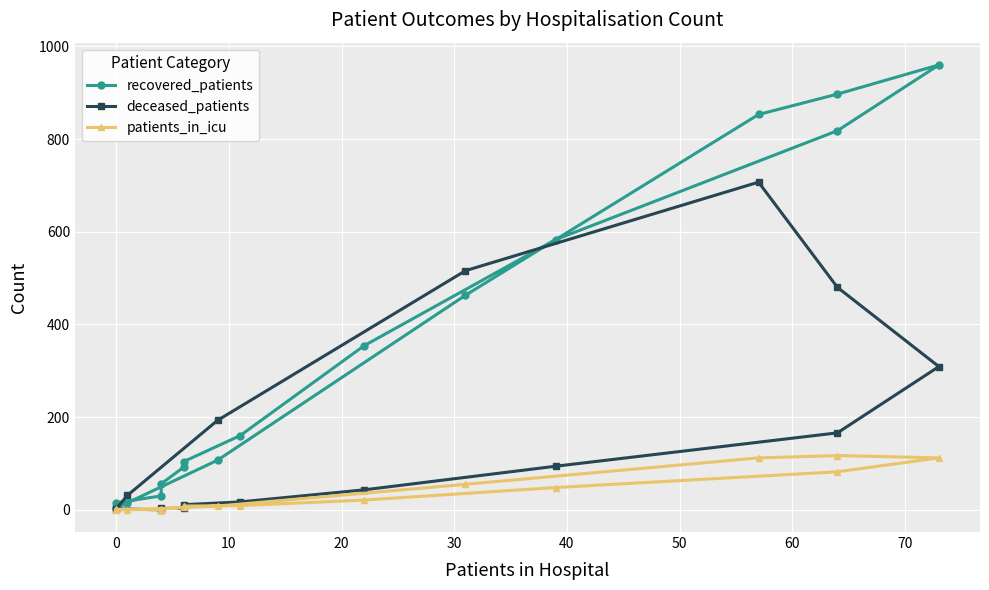

What is the average value of the patients_in_icu series?

36